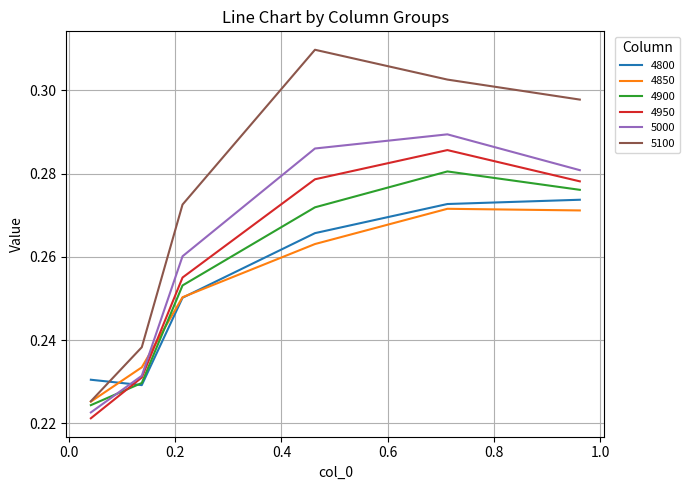

Which series has the largest total across all categories?

5100